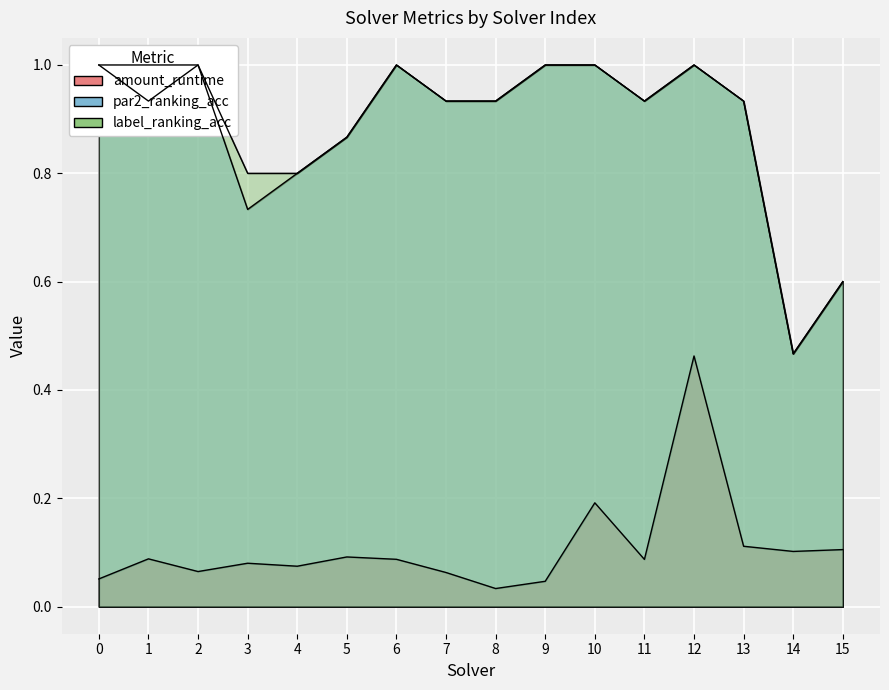

What is the average value of the label_ranking_acc series?

0.9